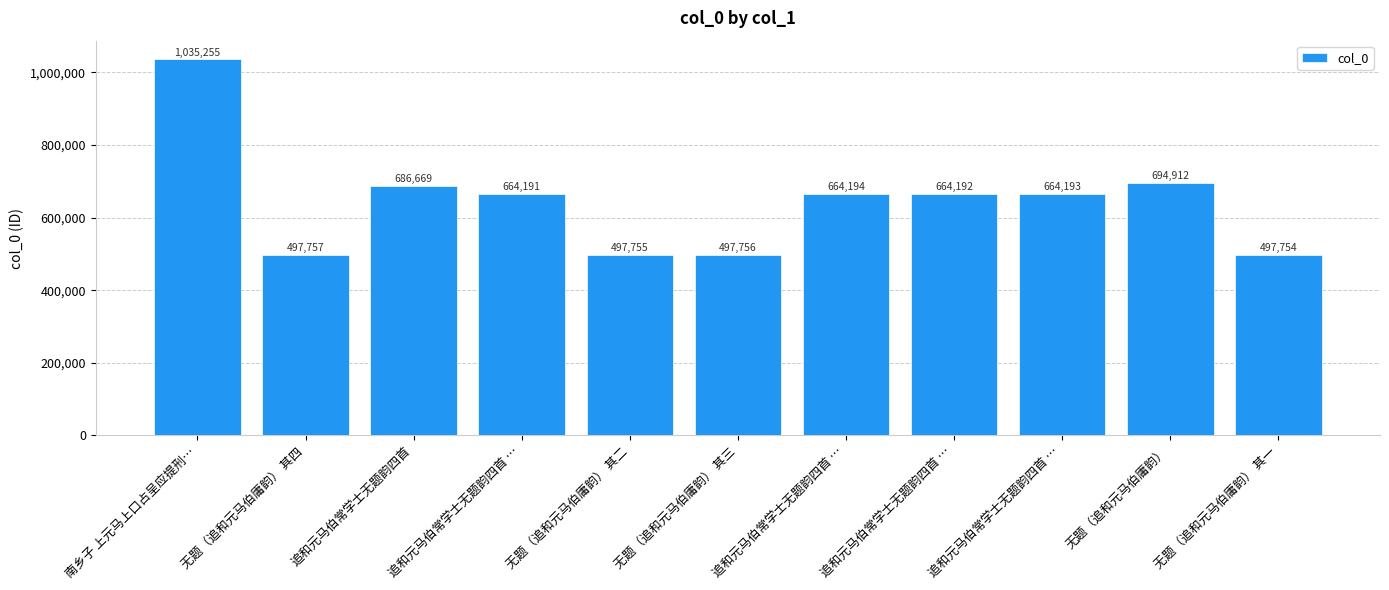

What value does the data have at 无题（追和元马伯庸韵） 其一, to the nearest 10?

497750